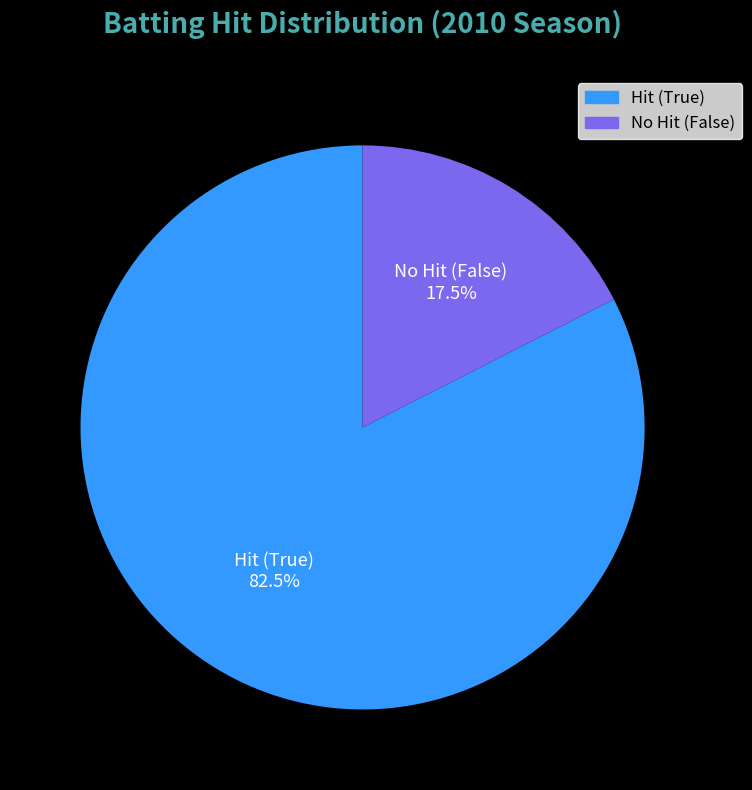

Does any single category account for the majority?

Yes